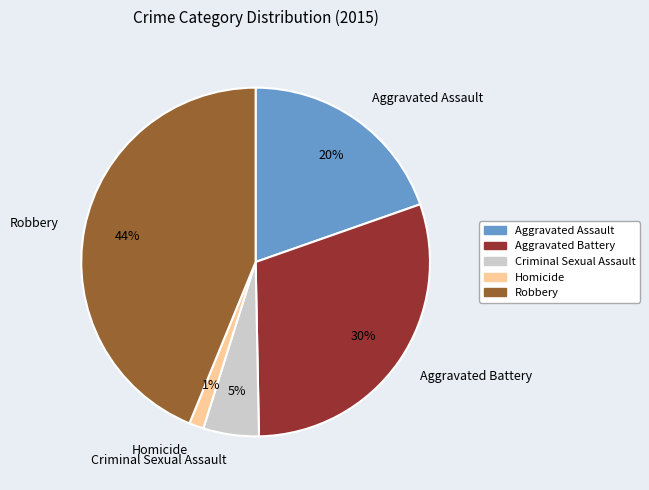

Between Criminal Sexual Assault and Aggravated Assault, which is larger?

Aggravated Assault